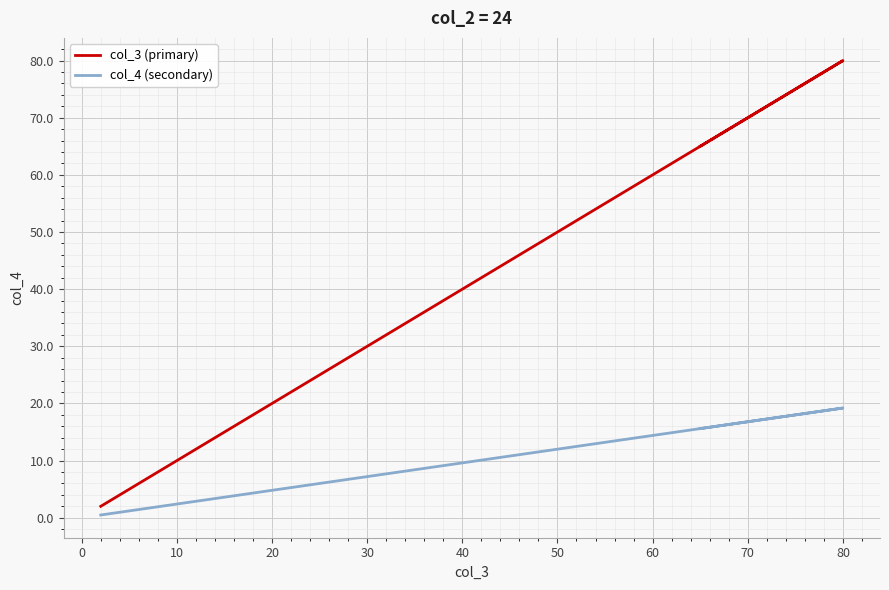

In col_4 (secondary), how many points are higher than both neighbors (excluding endpoints)?

1